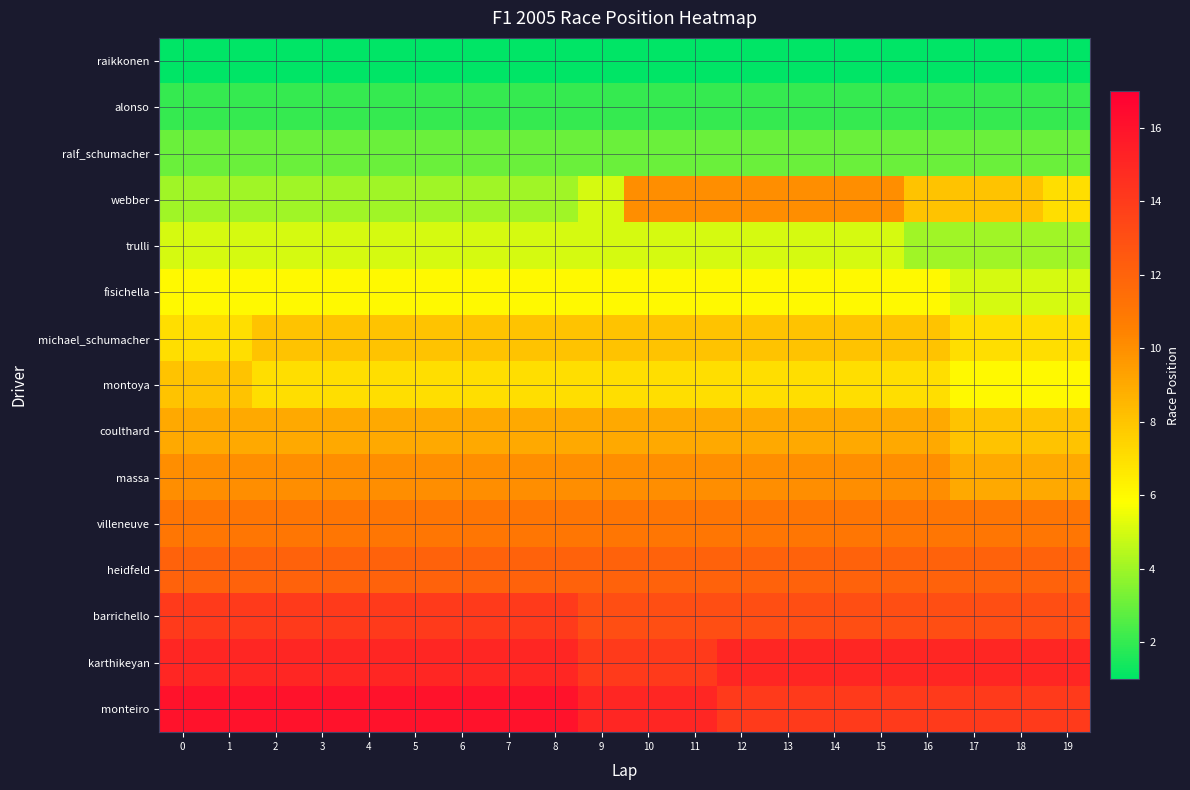

Reading left to right, what are all the values shown in this chart?

raikkonen: 0=1	1=1	2=1	3=1	4=1	5=1	6=1	7=1	8=1	9=1	10=1	11=1	12=1	13=1	14=1	15=1	16=1	17=1	18=1	19=1
alonso: 0=2	1=2	2=2	3=2	4=2	5=2	6=2	7=2	8=2	9=2	10=2	11=2	12=2	13=2	14=2	15=2	16=2	17=2	18=2	19=2
ralf_schumacher: 0=3	1=3	2=3	3=3	4=3	5=3	6=3	7=3	8=3	9=3	10=3	11=3	12=3	13=3	14=3	15=3	16=3	17=3	18=3	19=3
webber: 0=4	1=4	2=4	3=4	4=4	5=4	6=4	7=4	8=4	9=5	10=10	11=10	12=10	13=10	14=10	15=10	16=8	17=8	18=8	19=7
trulli: 0=5	1=5	2=5	3=5	4=5	5=5	6=5	7=5	8=5	9=5	10=5	11=5	12=5	13=5	14=5	15=5	16=4	17=4	18=4	19=4
fisichella: 0=6	1=6	2=6	3=6	4=6	5=6	6=6	7=6	8=6	9=6	10=6	11=6	12=6	13=6	14=6	15=6	16=6	17=5	18=5	19=5
michael_schumacher: 0=7	1=7	2=8	3=8	4=8	5=8	6=8	7=8	8=8	9=8	10=8	11=8	12=8	13=8	14=8	15=8	16=8	17=7	18=7	19=7
montoya: 0=8	1=8	2=7	3=7	4=7	5=7	6=7	7=7	8=7	9=7	10=7	11=7	12=7	13=7	14=7	15=7	16=7	17=6	18=6	19=6
coulthard: 0=9	1=9	2=9	3=9	4=9	5=9	6=9	7=9	8=9	9=9	10=9	11=9	12=9	13=9	14=9	15=9	16=9	17=8	18=8	19=8
massa: 0=10	1=10	2=10	3=10	4=10	5=10	6=10	7=10	8=10	9=10	10=10	11=10	12=10	13=10	14=10	15=10	16=10	17=9	18=9	19=9
villeneuve: 0=11	1=11	2=11	3=11	4=11	5=11	6=11	7=11	8=11	9=11	10=11	11=11	12=11	13=11	14=11	15=11	16=11	17=11	18=11	19=11
heidfeld: 0=12	1=12	2=12	3=12	4=12	5=12	6=12	7=12	8=12	9=12	10=12	11=12	12=12	13=12	14=12	15=12	16=12	17=12	18=12	19=12
barrichello: 0=14	1=14	2=14	3=14	4=14	5=14	6=14	7=14	8=14	9=13	10=13	11=13	12=13	13=13	14=13	15=13	16=13	17=13	18=13	19=13
karthikeyan: 0=15	1=15	2=15	3=15	4=15	5=15	6=15	7=15	8=15	9=14	10=14	11=14	12=15	13=15	14=15	15=15	16=15	17=15	18=15	19=15
monteiro: 0=16	1=16	2=16	3=16	4=16	5=16	6=16	7=16	8=16	9=15	10=15	11=15	12=14	13=14	14=14	15=14	16=14	17=14	18=14	19=14